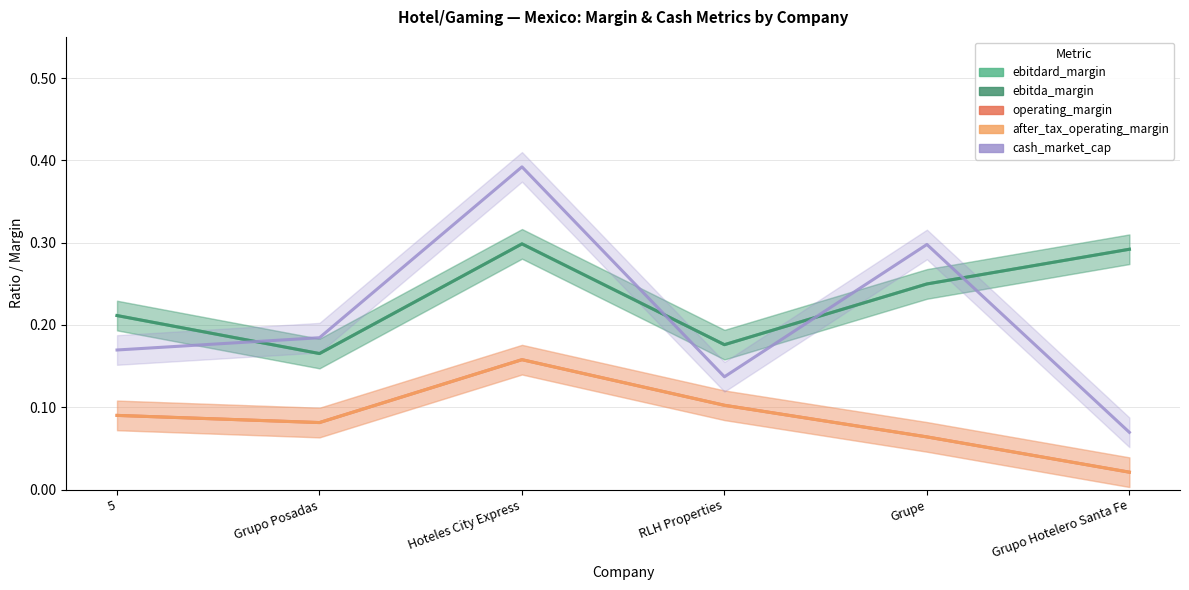

How many interior local valleys does the ebitdard_margin series have?

2